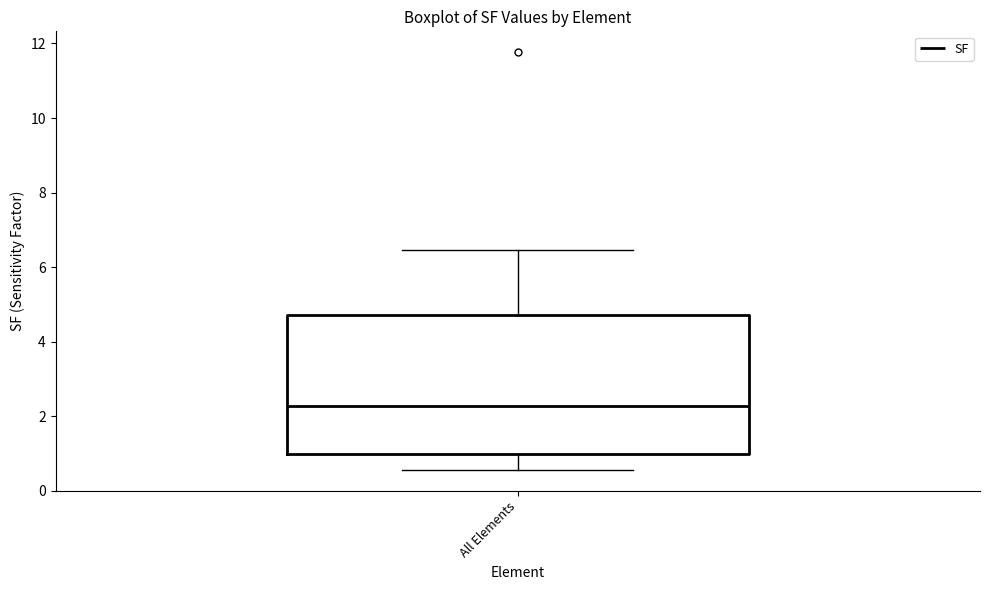

Read this box plot against the y-axis: the position of the median line, the range covered by the box, and the ends of both whiskers. The values are not printed on the chart, so give them approximately, as read against the axis.

median 2.2, box 1.0 to 4.8, whiskers 0.6 to 6.4